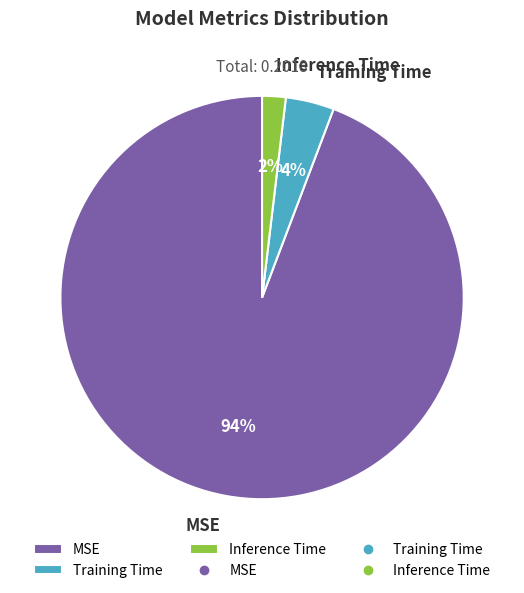

To the nearest percent, what portion does Inference Time represent?

2%